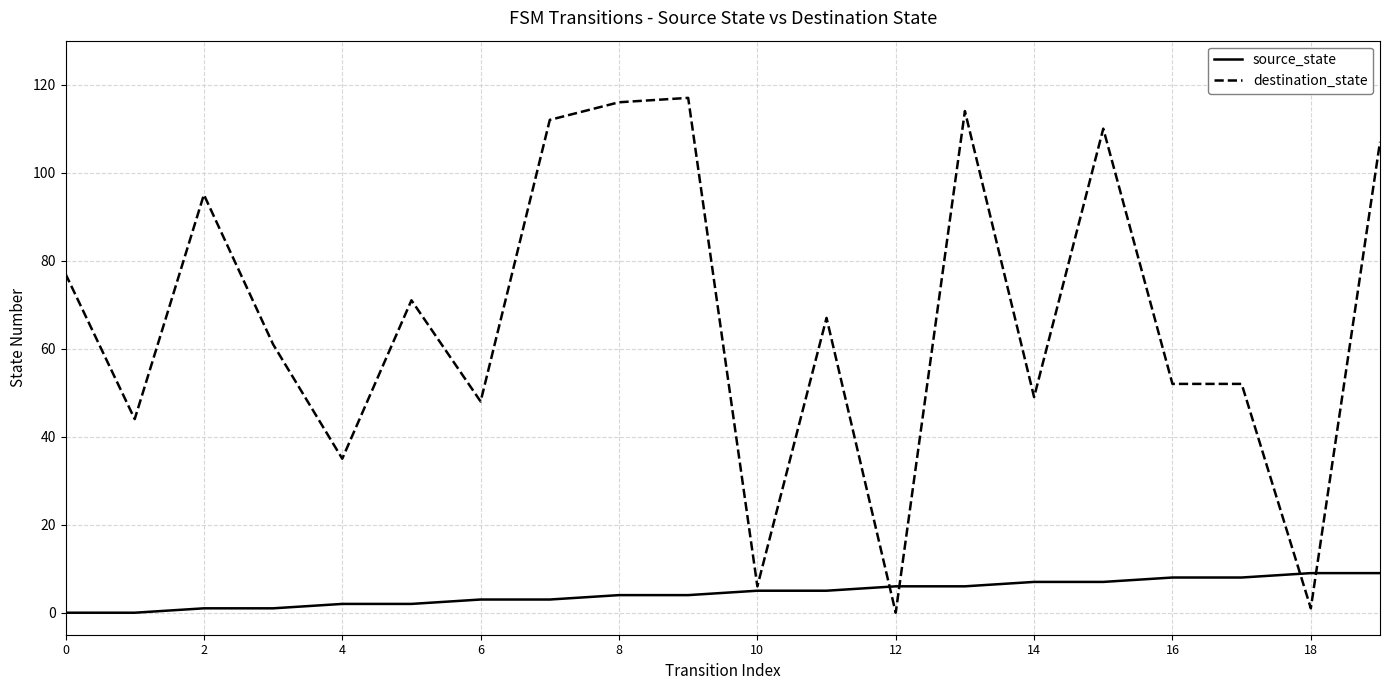

Which series has the largest range (max minus min)?

destination_state